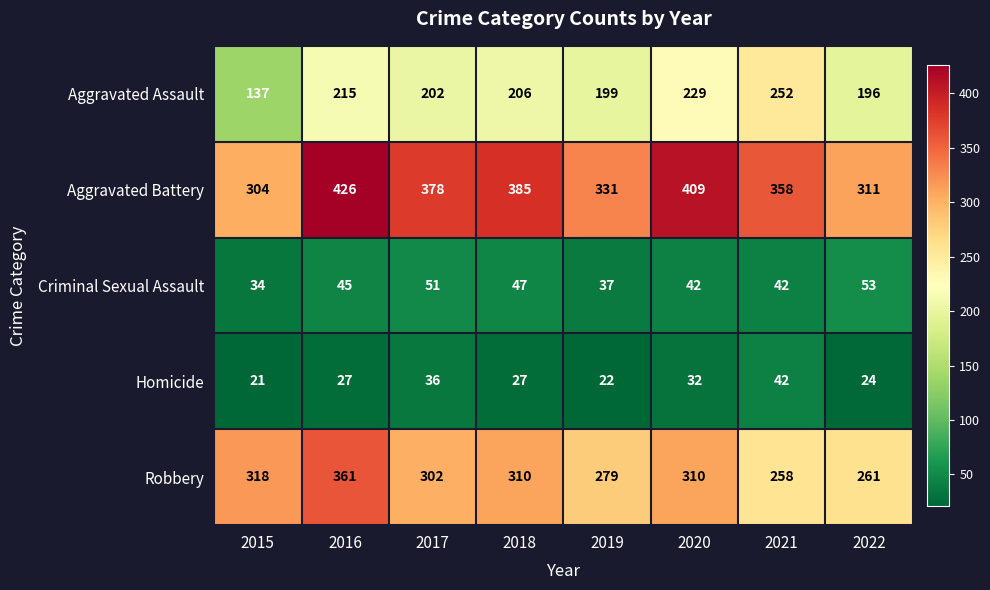

What is the total value across all series at 2019?

868